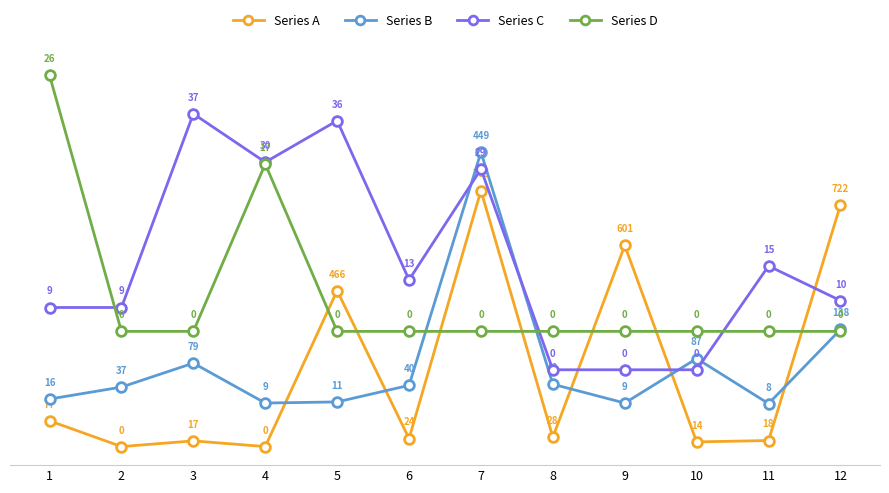

Is it true that Series A equals -47.4 at 4?

False